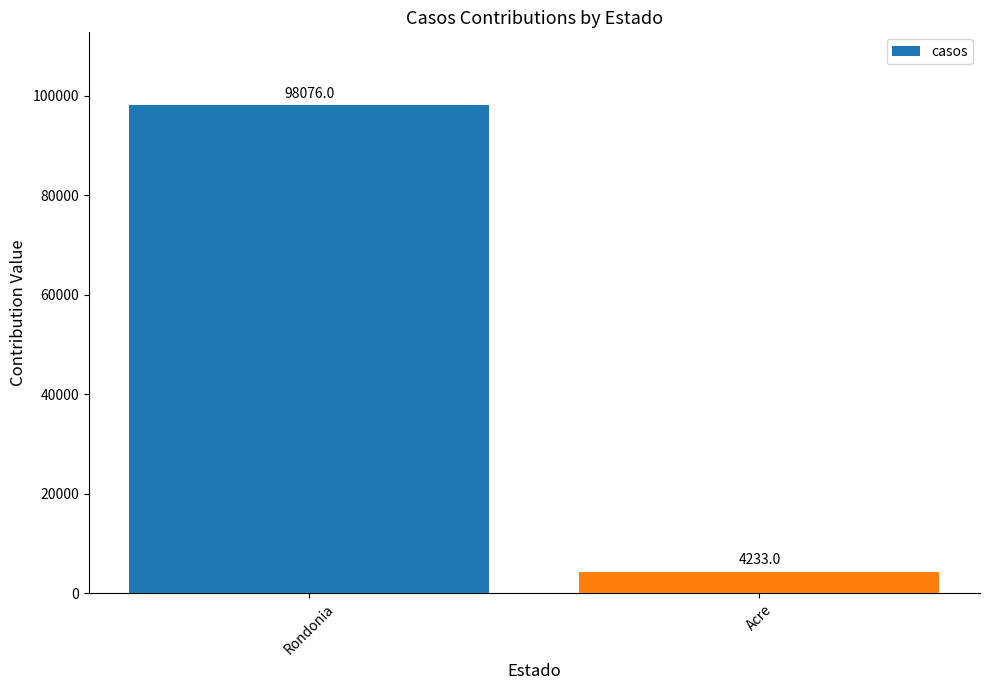

What is the label of the 2nd bar from the left?

Acre